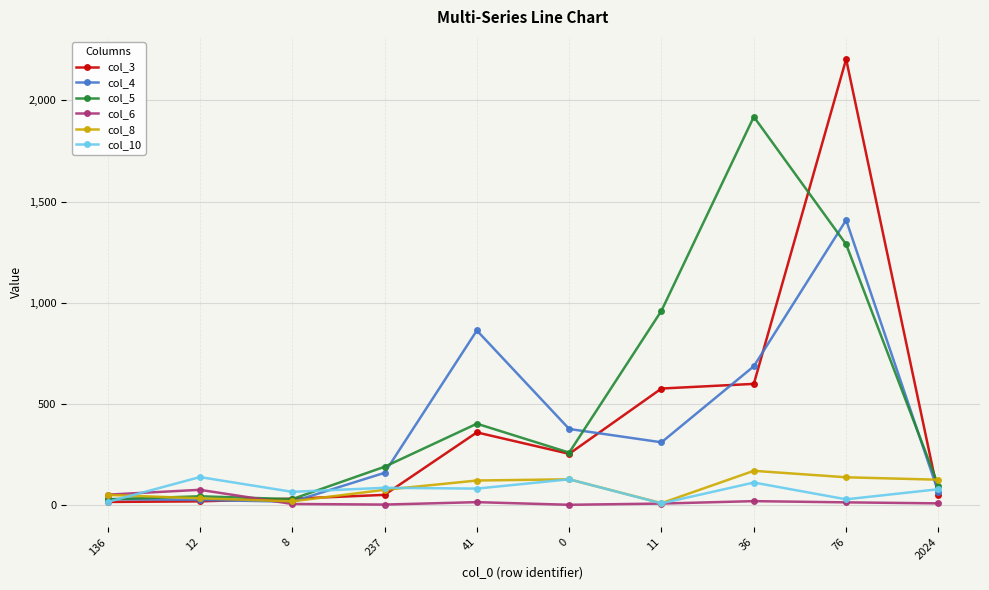

What is the difference between the col_6 values at 76 and 136?

38